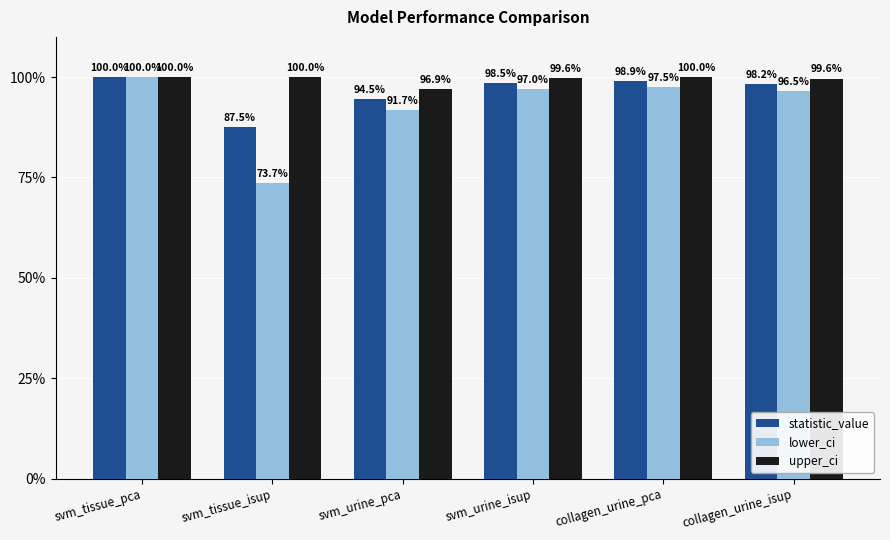

Rank the series by their maximum value, from lowest to highest.

statistic_value, lower_ci, upper_ci